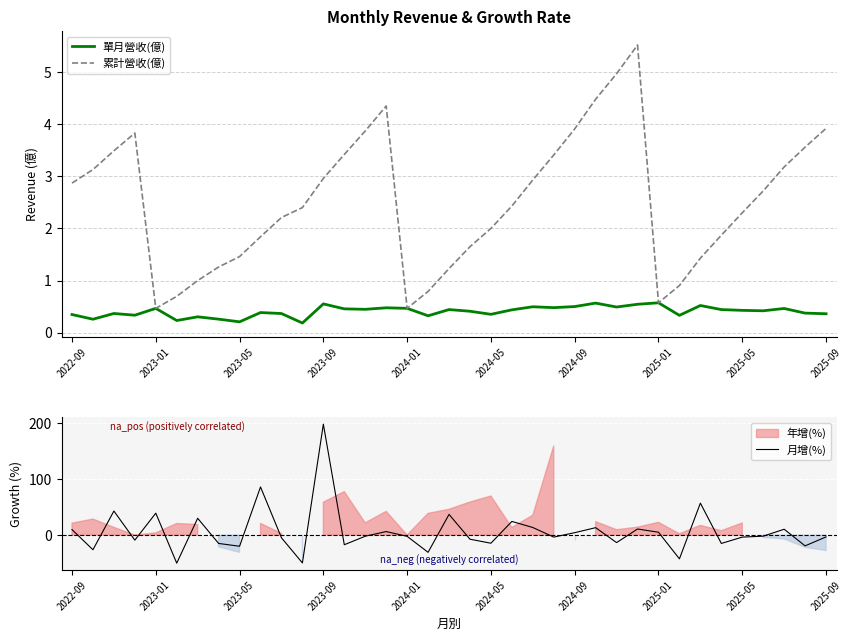

The 累計營收(億) series shows 2.9 at 2022-09. True or false?

True